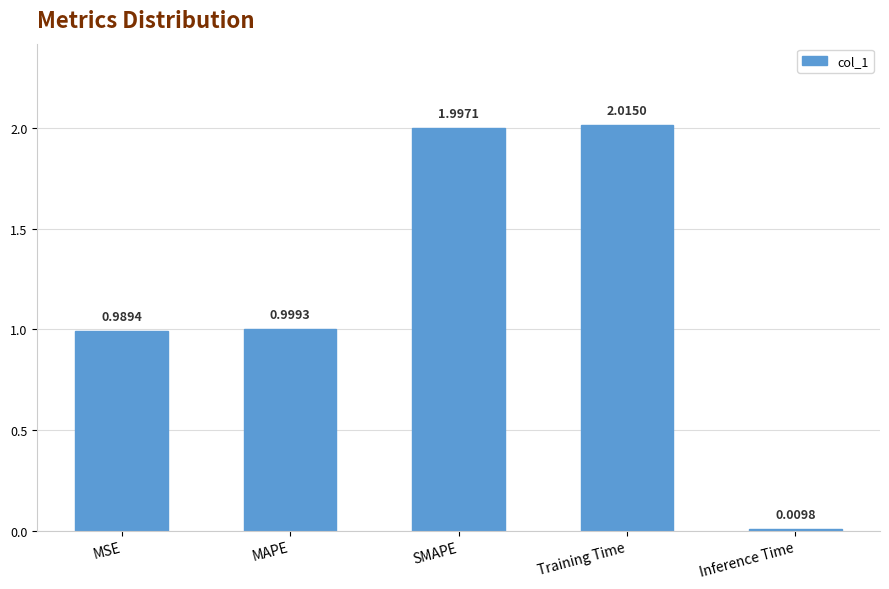

What is the label of the 2nd bar from the right?

Training Time